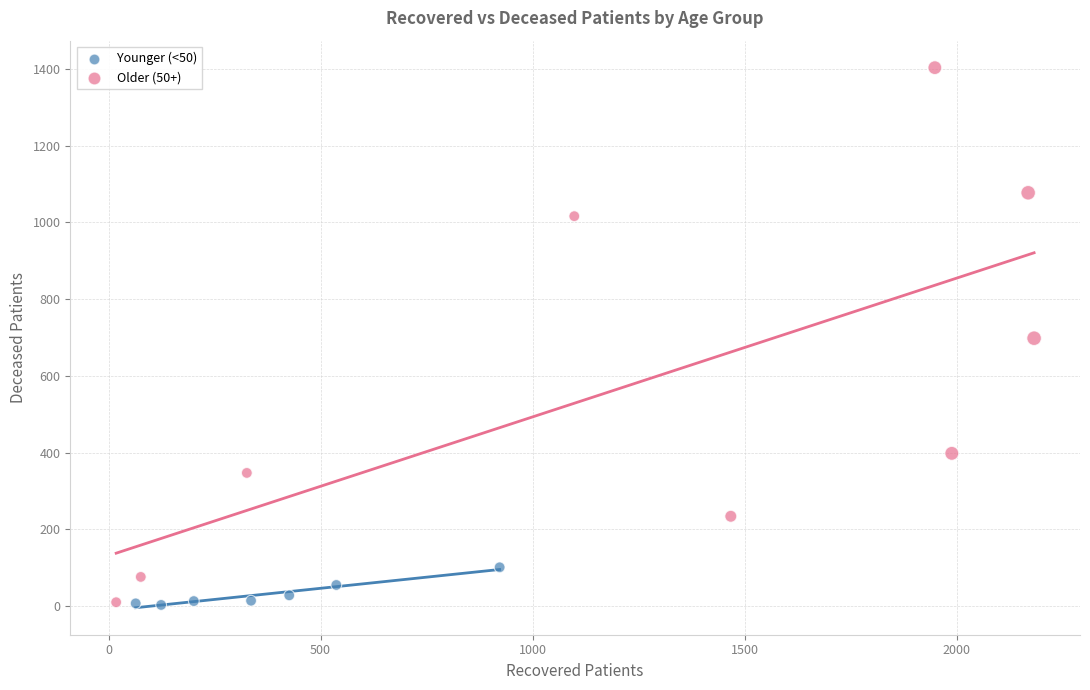

Which series contains the highest Y value?

Older (50+)